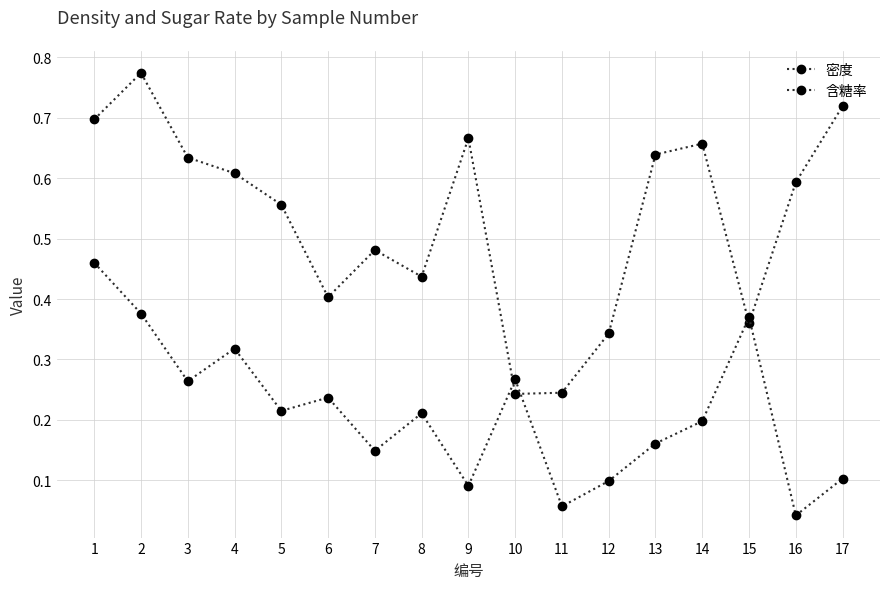

Is this an area chart (filled region under the line)?

No